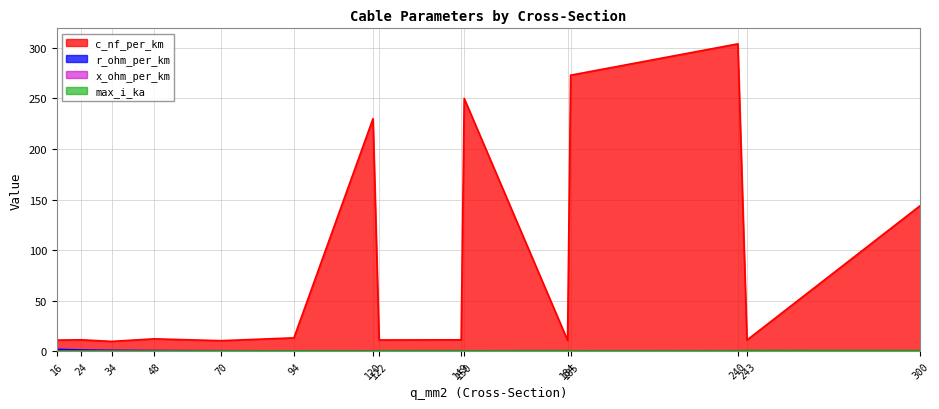

List the series in order of their peak value, lowest first.

x_ohm_per_km, max_i_ka, r_ohm_per_km, c_nf_per_km